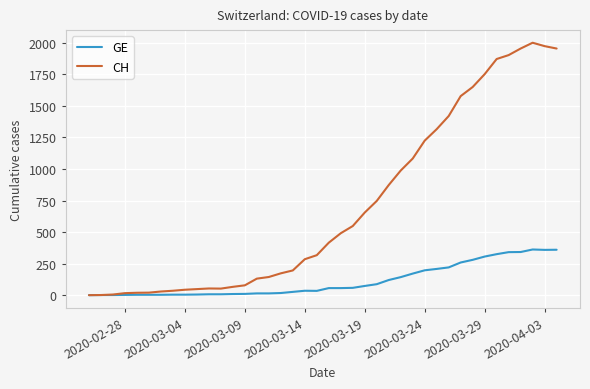

Does the chart display data point markers on the line(s)?

No